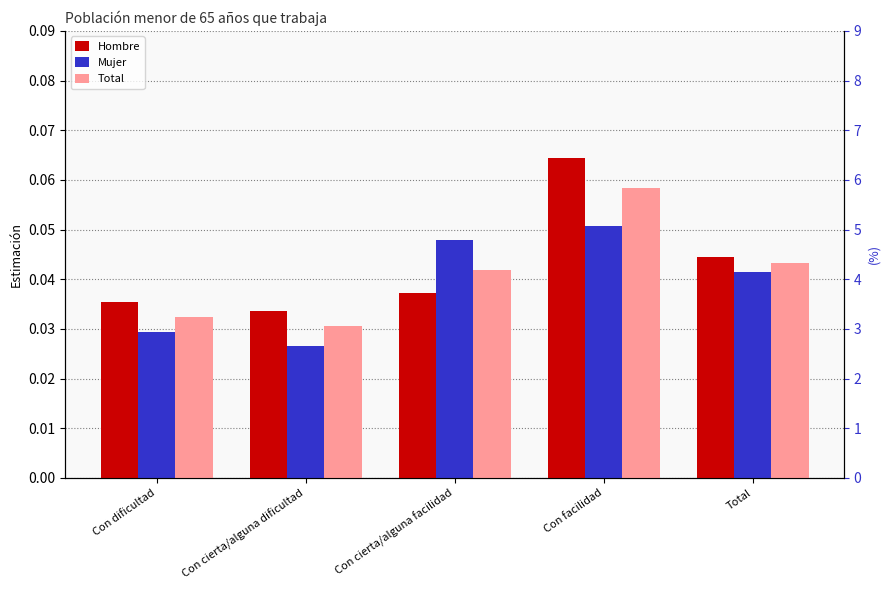

Is the value of Hombre at Con cierta/alguna facilidad greater than the value of Total at Con cierta/alguna facilidad?

No